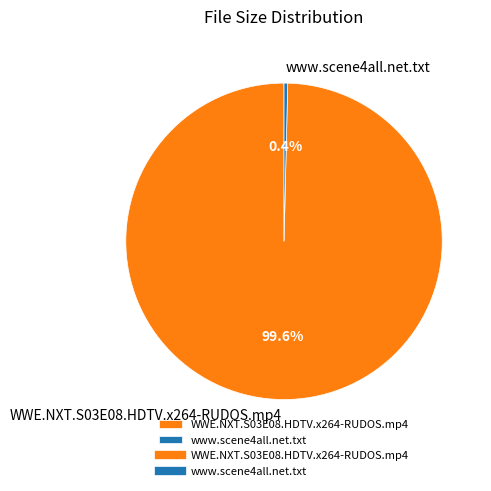

To the nearest percent, what is the combined percentage of WWE.NXT.S03E08.HDTV.x264-RUDOS.mp4 and www.scene4all.net.txt?

100%